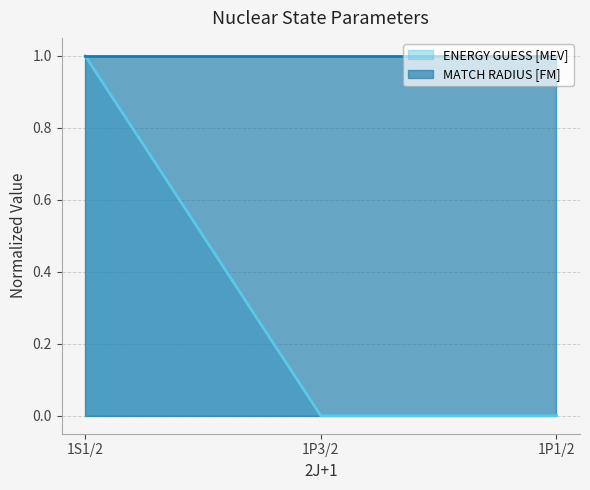

The value of ENERGY GUESS [MEV] at 1P1/2 is 0. True or false?

True